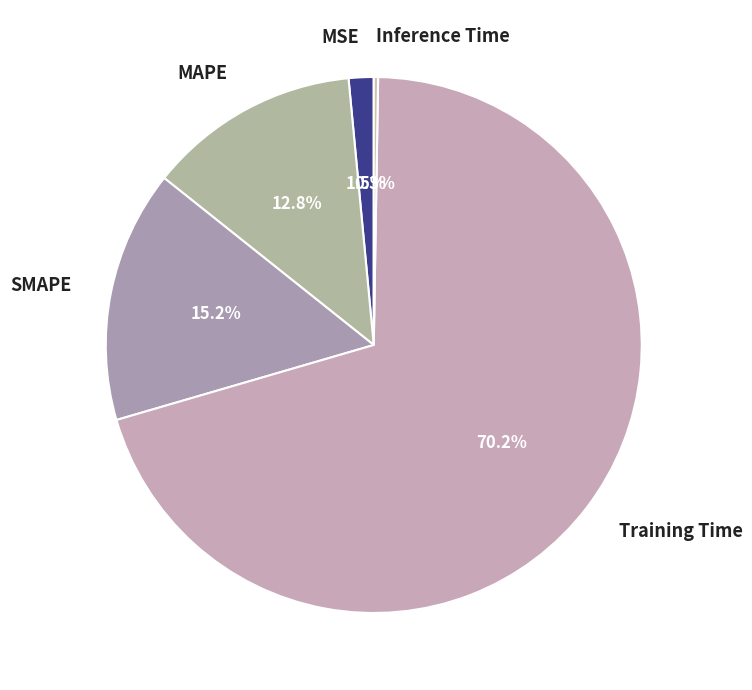

Which has a higher value, SMAPE or MSE?

SMAPE